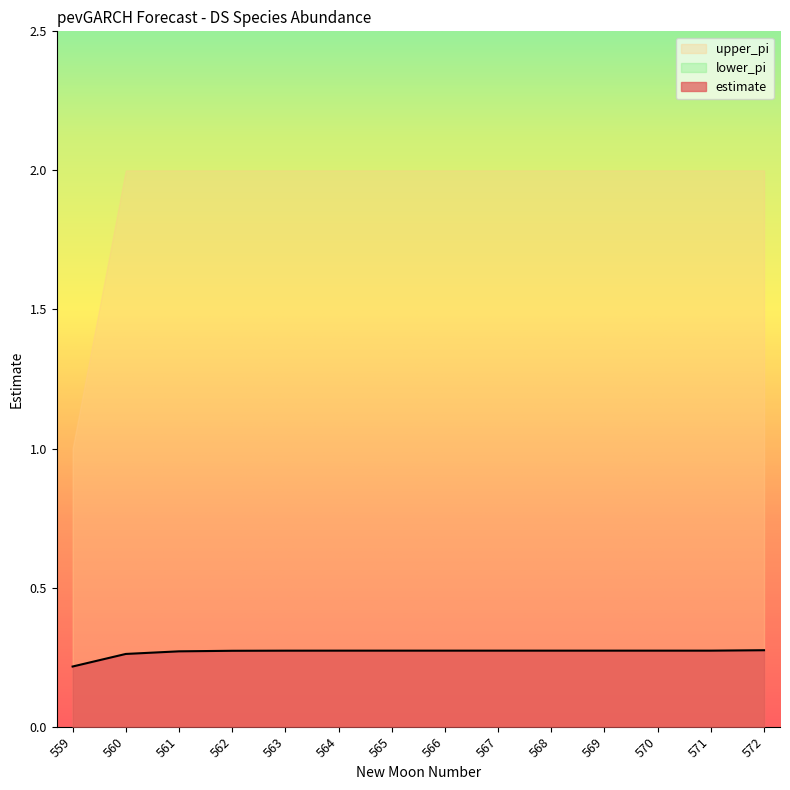

True or false: estimate has a value of 0.2 at 563.

False